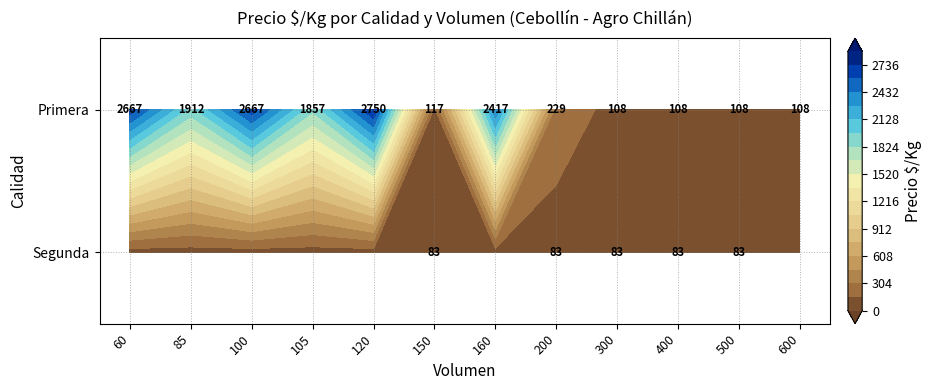

Is it true that Primera equals 143 at 300?

False